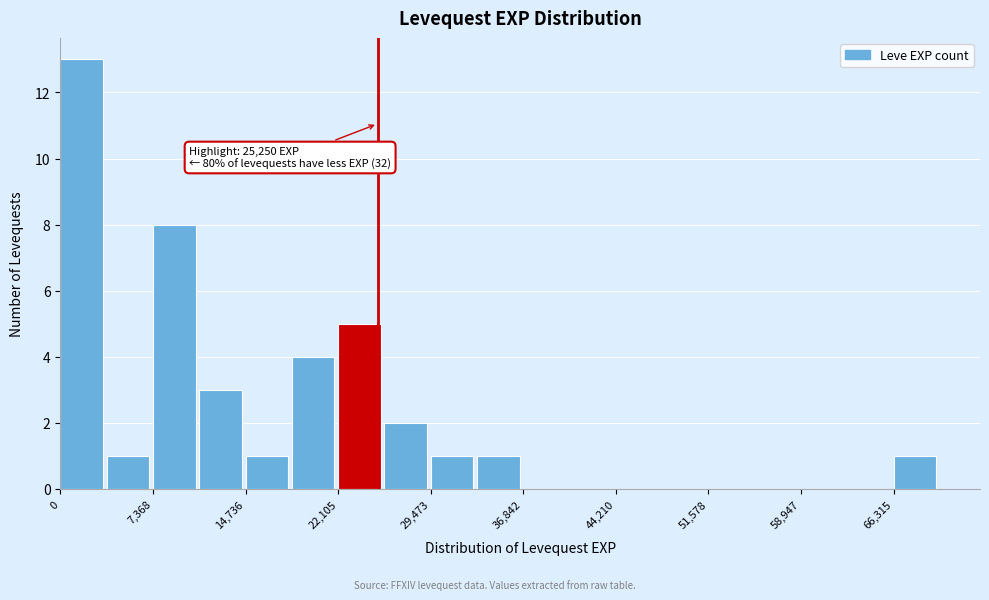

Read against the x-axis, roughly where is the centre of the tallest bar?

2000